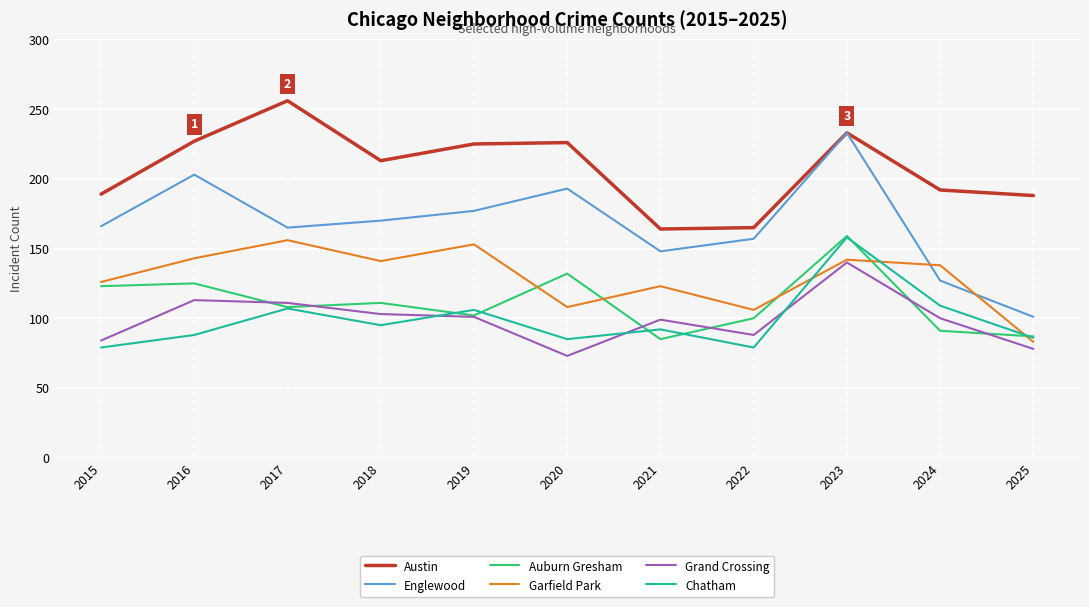

True or false: Chatham and Austin intersect in this chart.

False